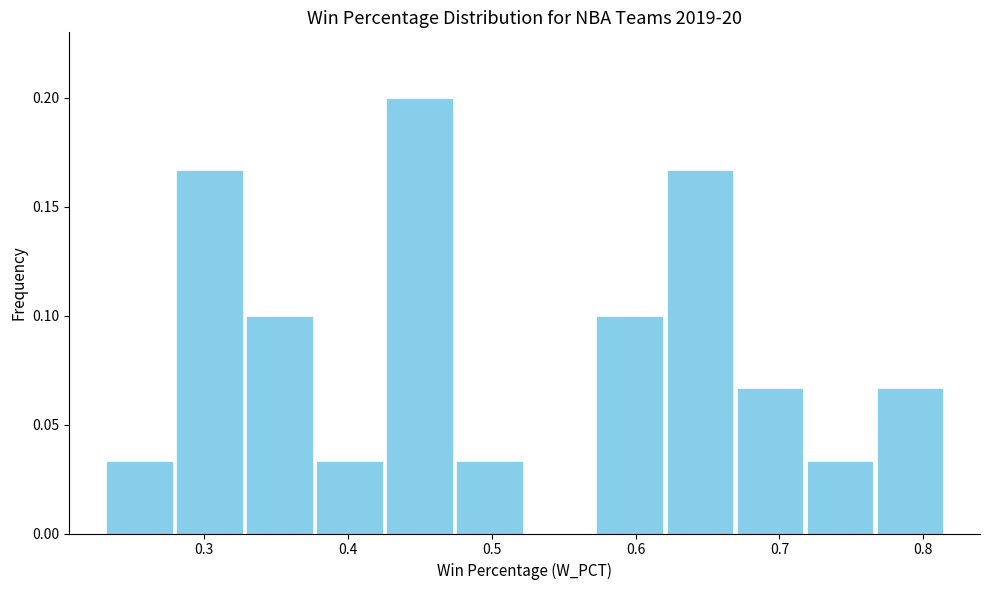

Which range on the x-axis has the tallest bar?

0.43 to 0.47